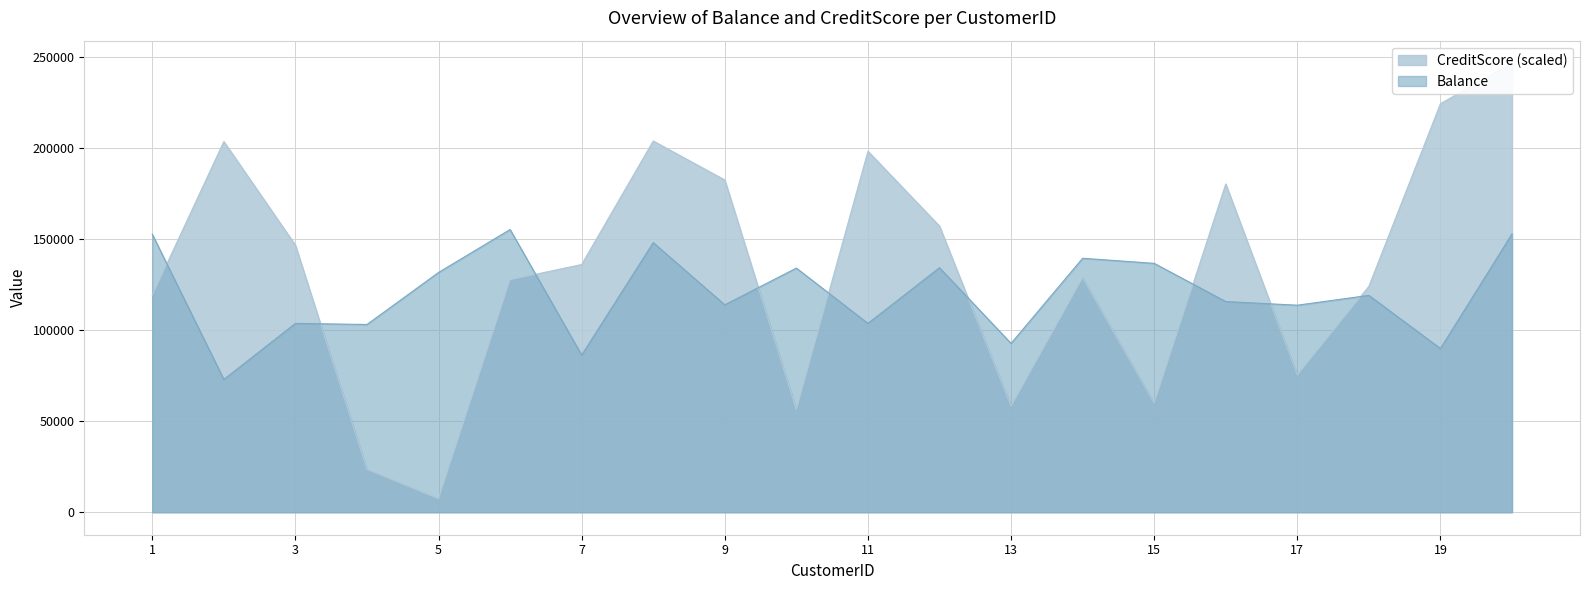

Reading left to right, extract all data points from this chart.

Balance: 1=119274.9	2=203737.4	3=146780.5	4=23572.0	5=7463.4	6=127812.9	7=136165.0	8=204042.0	9=182609.2	10=56345.7	11=198399.3	12=157278.9	13=58317.8	14=128968.4	15=60006.9	16=180430.7	17=75466.4	18=124186.1	19=224549.1	20=246840.4
CreditScore: 1=152800.0	2=73000.0	3=103800.0	4=103200.0	5=131800.0	6=155400.0	7=86400.0	8=148200.0	9=114000.0	10=134200.0	11=103800.0	12=134400.0	13=92800.0	14=139600.0	15=136800.0	16=115800.0	17=113800.0	18=119200.0	19=90000.0	20=153000.0